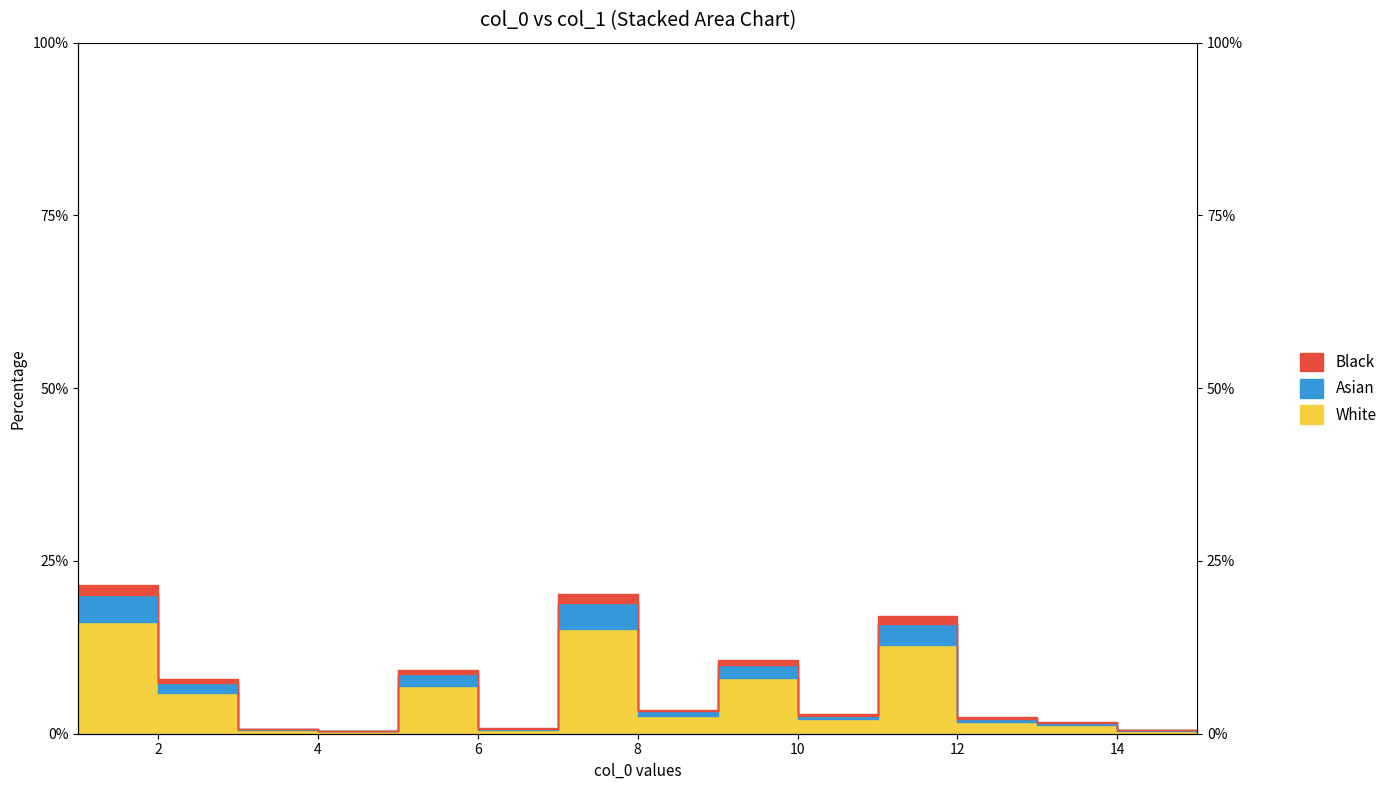

What is the average value?

6.2